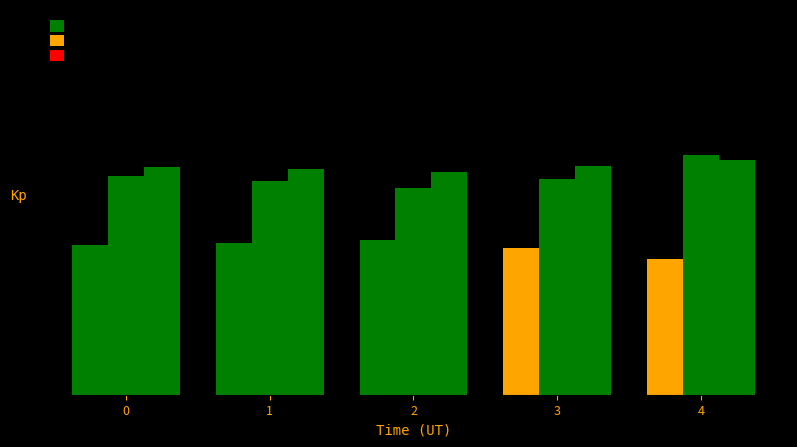

Rank the series by their maximum value, from lowest to highest.

odds_ft_1, odds_ft_x, odds_ft_2